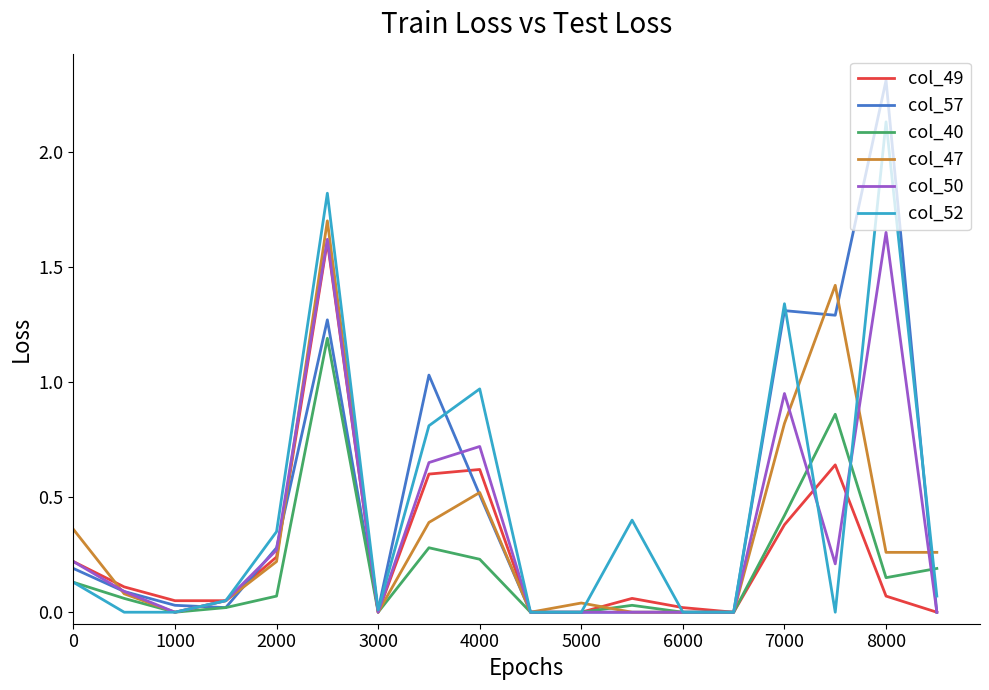

Which series has the widest spread of values?

col_57